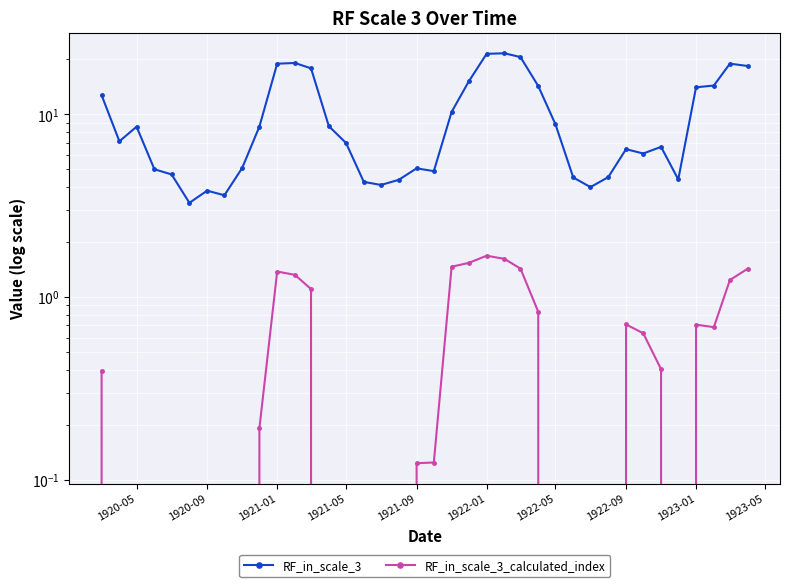

Which series has the largest range (max minus min)?

RF_in_scale_3